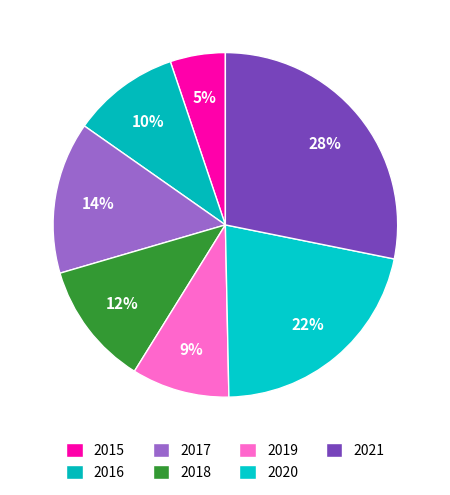

Does 2017 account for over 50% of the chart?

No